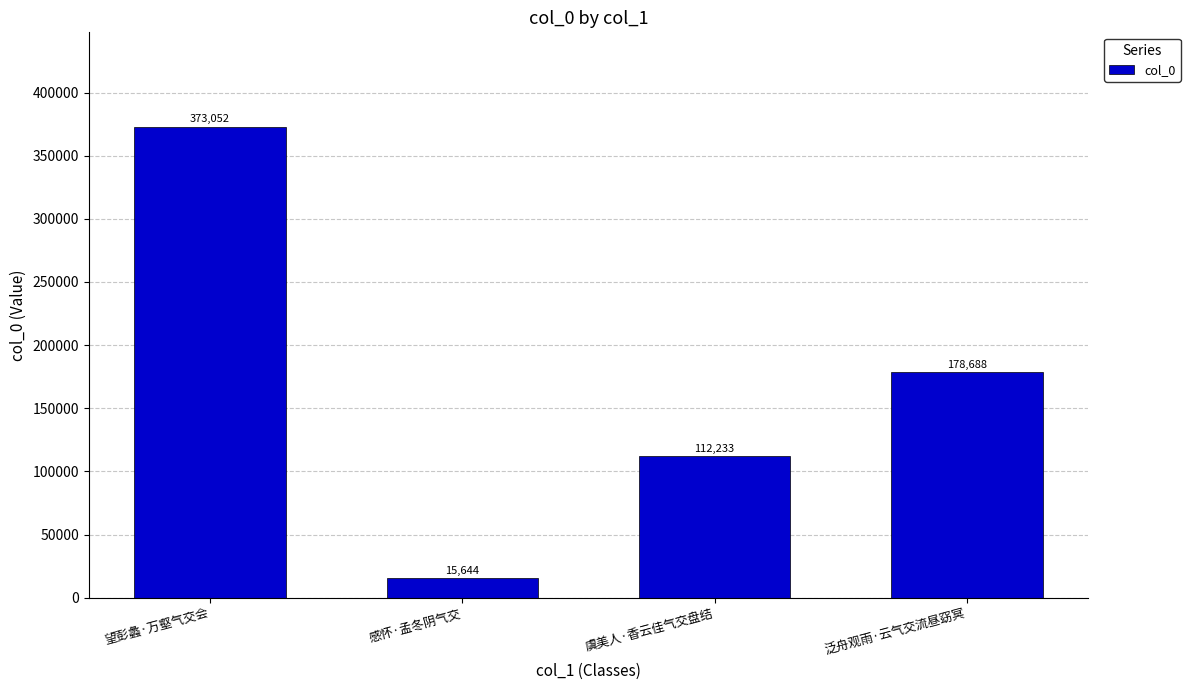

Does the chart contain any negative values?

No